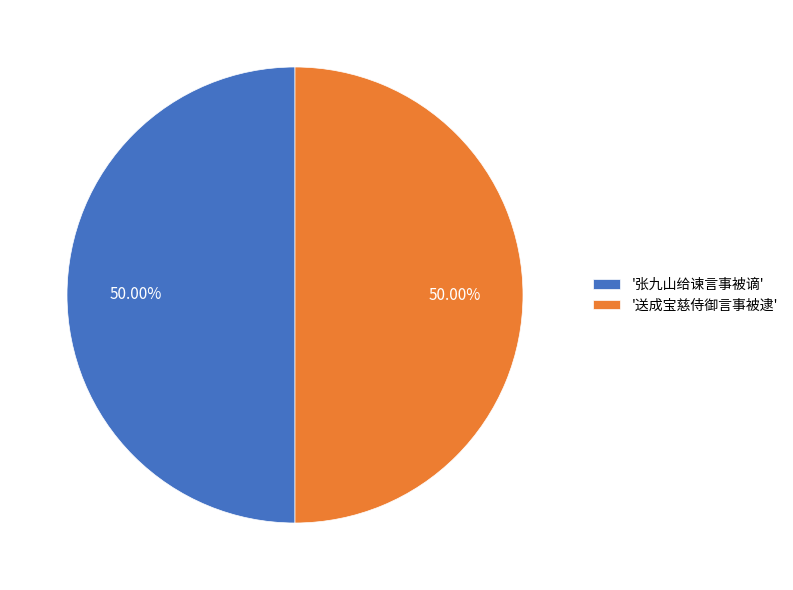

Rank the categories by value from lowest to highest.

张九山给谏言事被谪, 送成宝慈侍御言事被逮